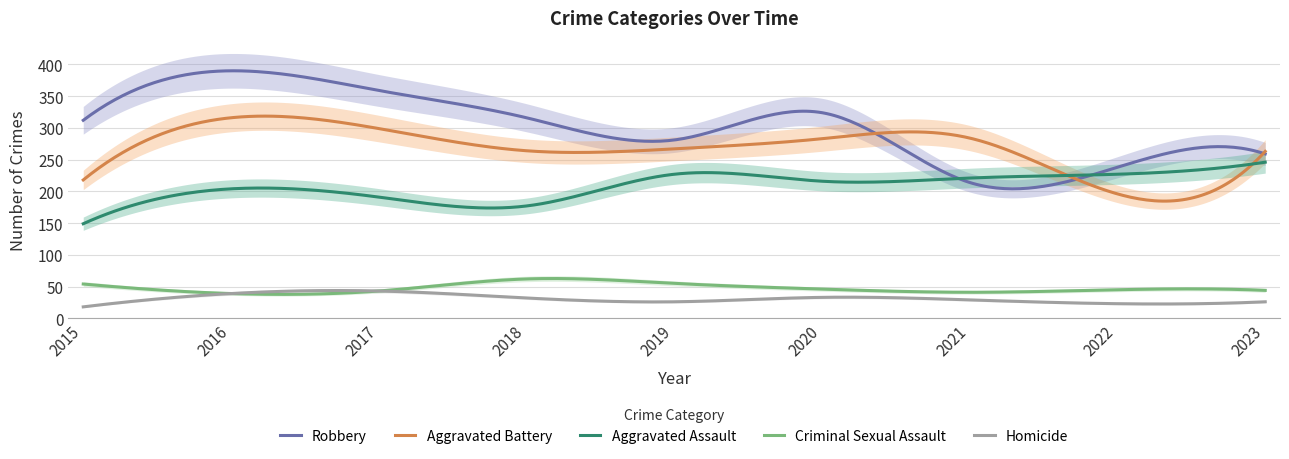

Reading right to left, list all the values displayed in this chart.

Aggravated Assault: 2023=246	2022=227	2021=221	2020=216	2019=227	2018=177	2017=191	2016=204	2015=149
Aggravated Battery: 2023=263	2022=196	2021=284	2020=283	2019=267	2018=264	2017=299	2016=316	2015=218
Criminal Sexual Assault: 2023=44	2022=45	2021=41	2020=46	2019=55	2018=62	2017=43	2016=39	2015=54
Homicide: 2023=26	2022=23	2021=29	2020=33	2019=26	2018=32	2017=43	2016=39	2015=18
Robbery: 2023=259	2022=238	2021=214	2020=324	2019=281	2018=316	2017=359	2016=390	2015=312